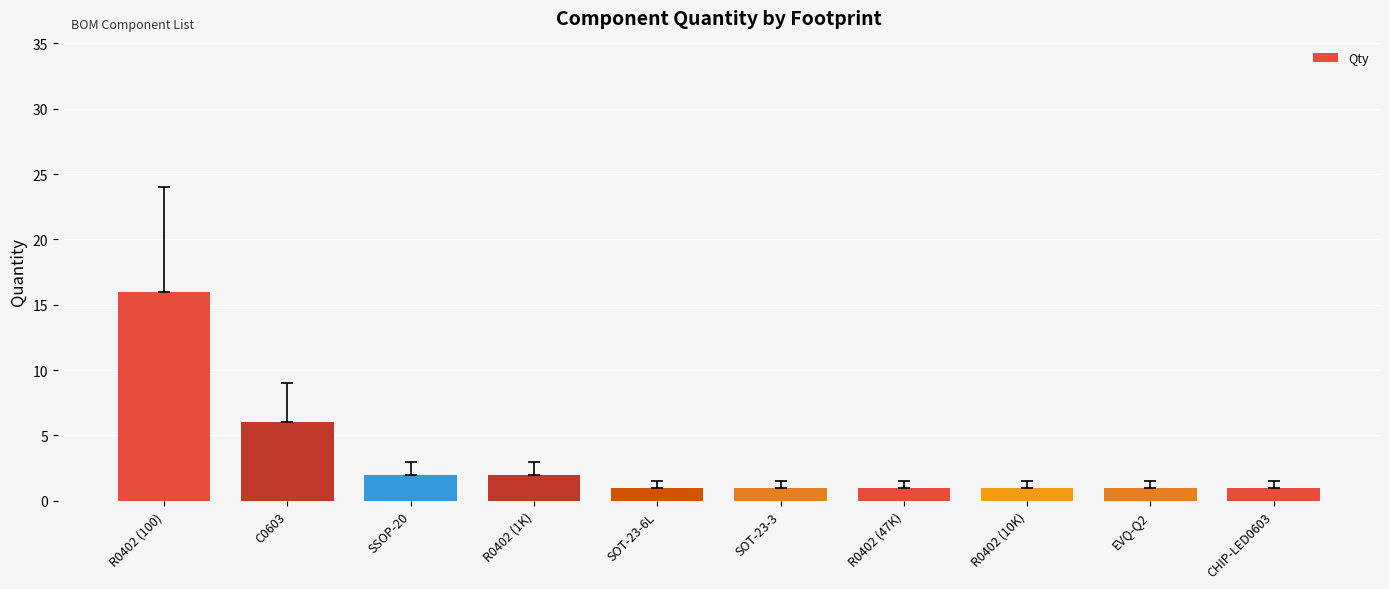

Where is the data nearest to the value 8?

C0603